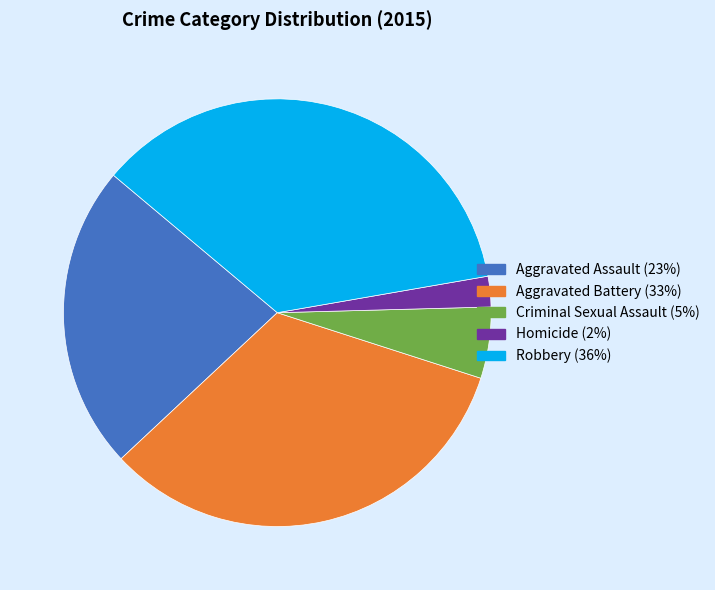

Which slice is the smallest?

Homicide